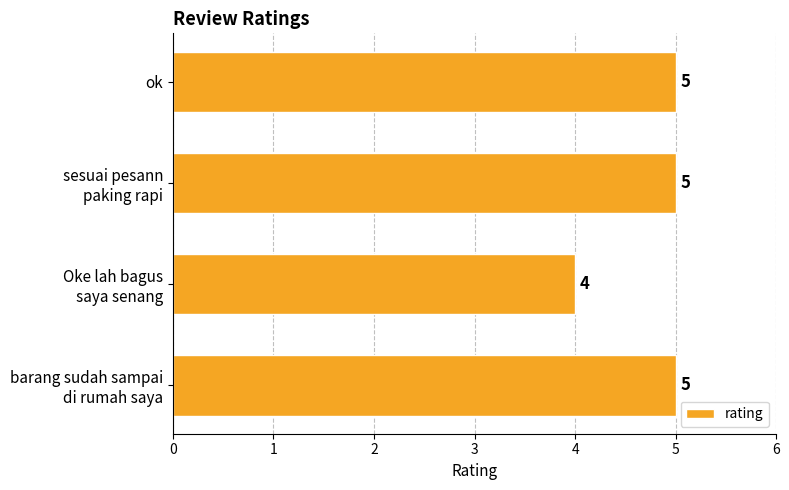

How many bars are there in total?

4